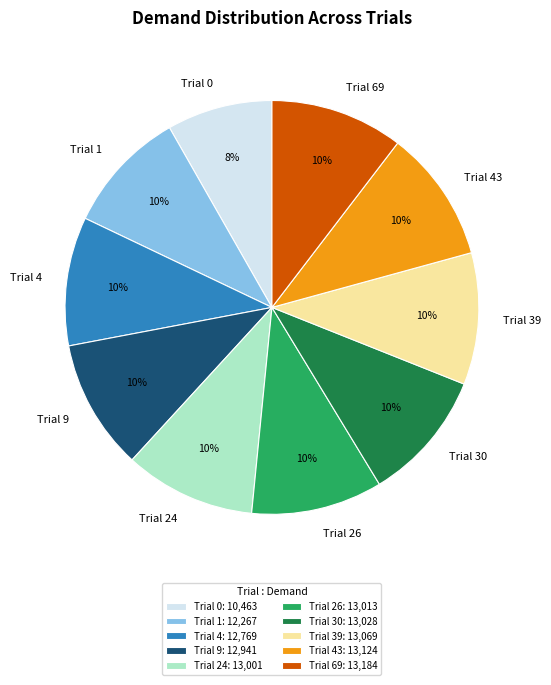

Is there any slice that represents more than half of the pie?

No